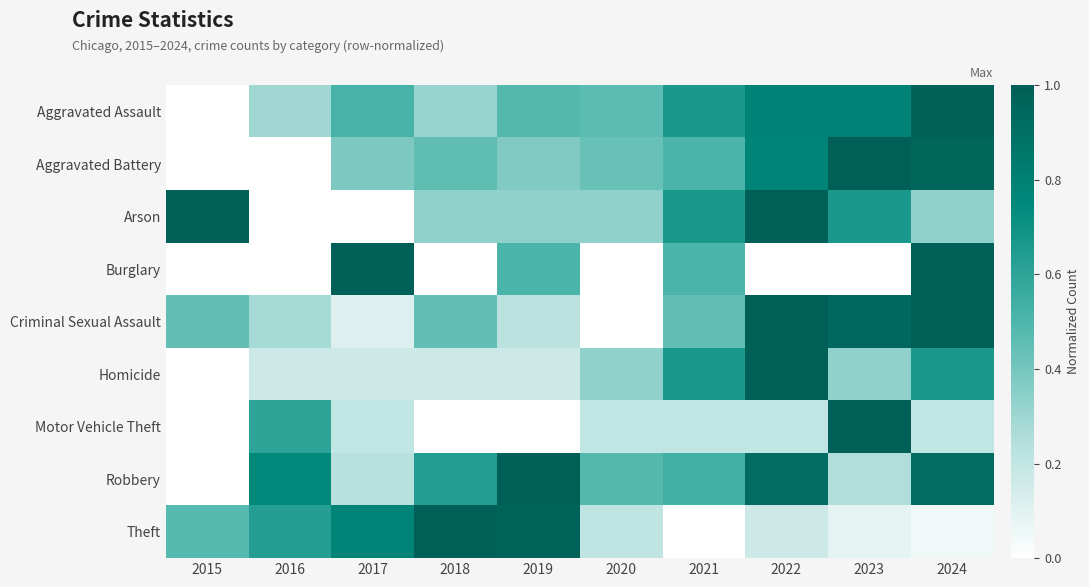

Which has a higher value, 2018 or 2024?

2024